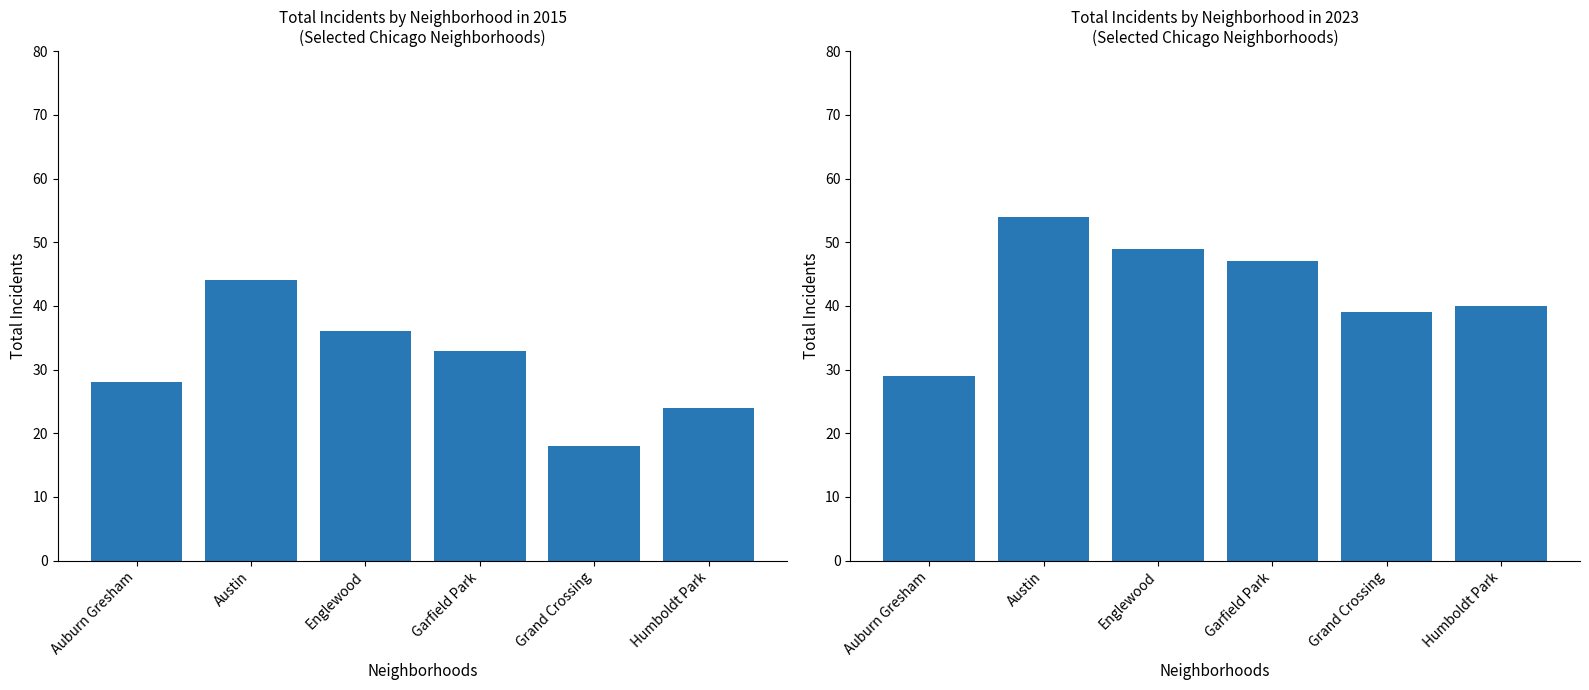

The 2023 series shows 40 at Humboldt Park. True or false?

True